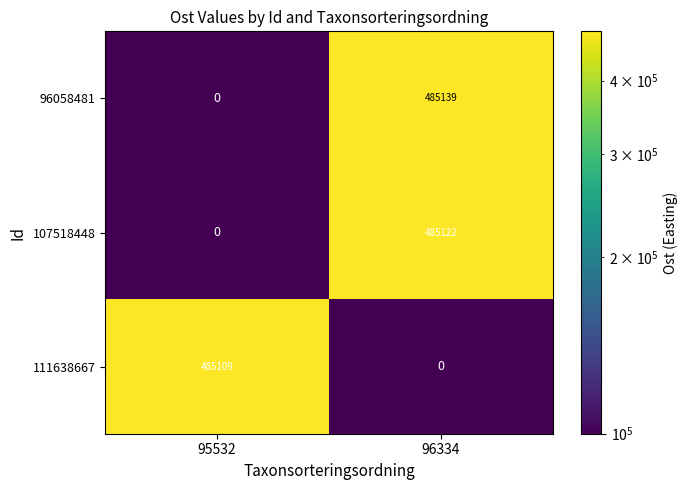

How many data points does each series have?

2